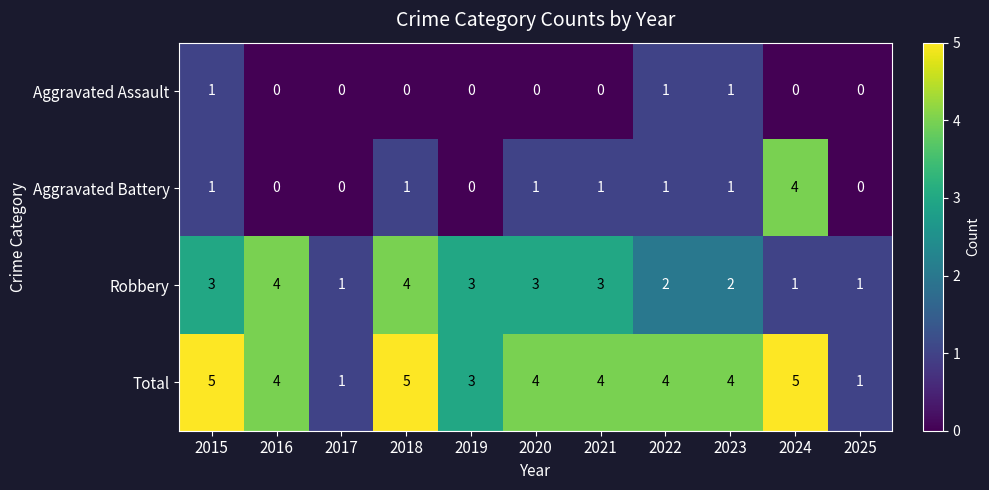

How many values in the Robbery series are below 3?

5